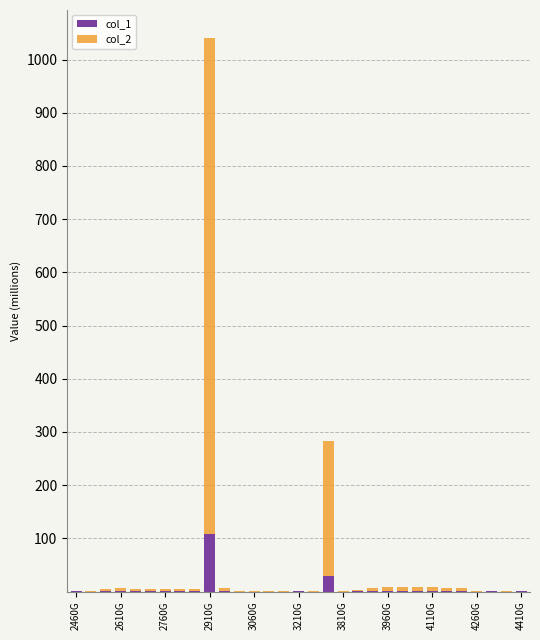

What is the highest value of the col_1 series?

107.5